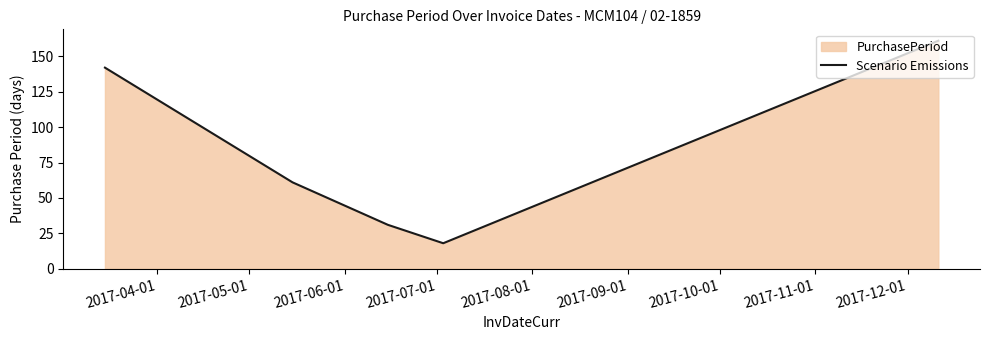

True or false: there are more than 2 points higher than both neighbors.

False